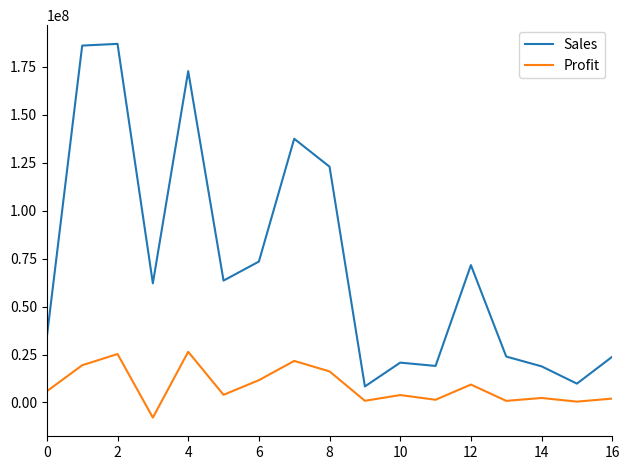

True or false: Profit and Sales cross at least once.

False